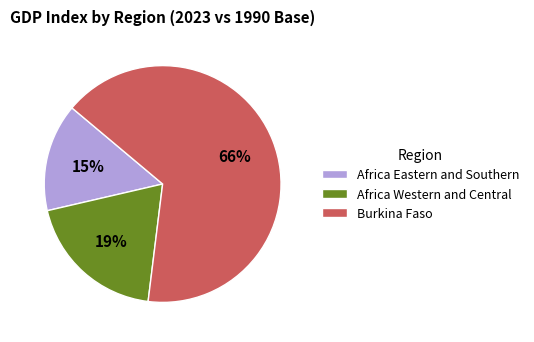

Which slice is the largest?

Burkina Faso